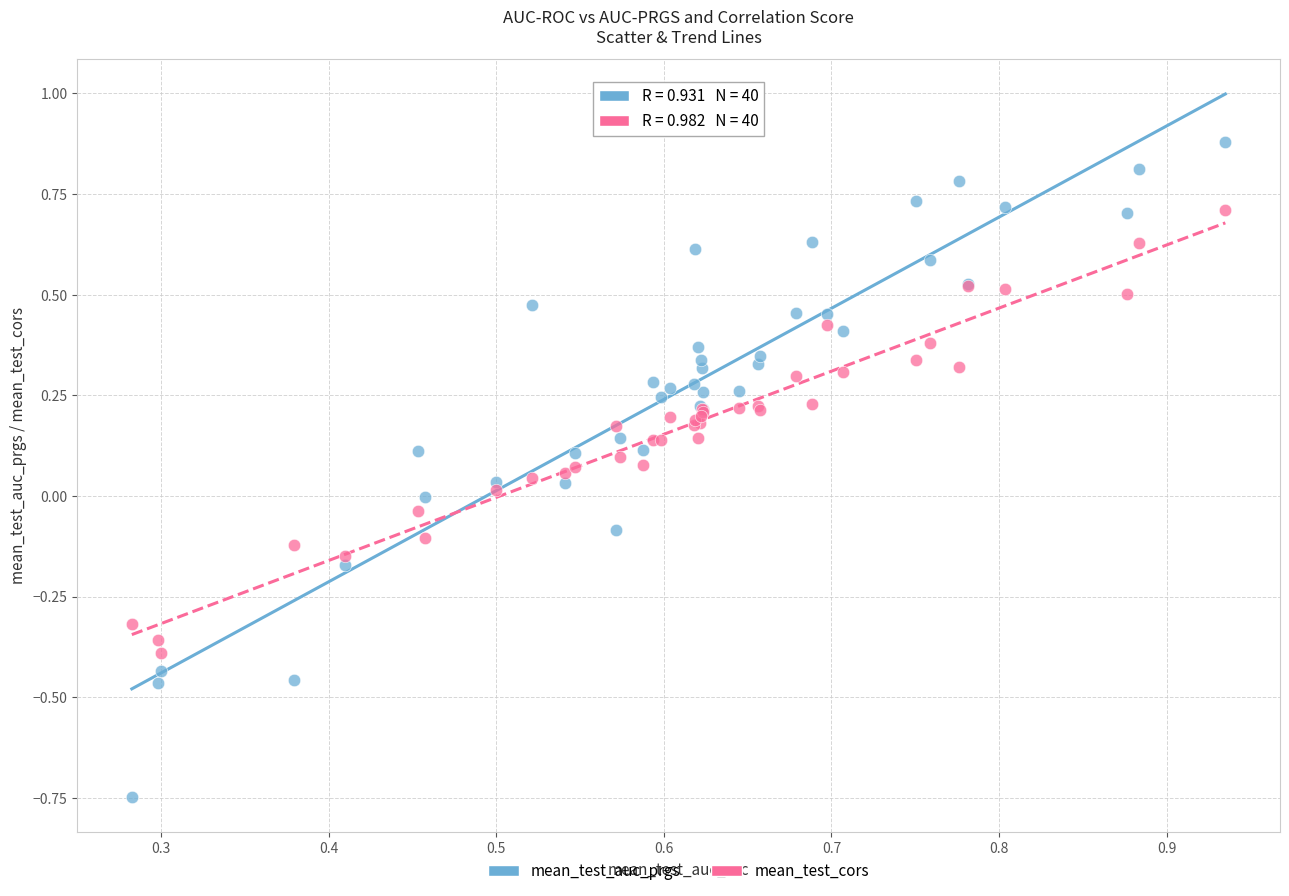

Which series reaches the maximum Y coordinate?

mean_test_auc_prgs